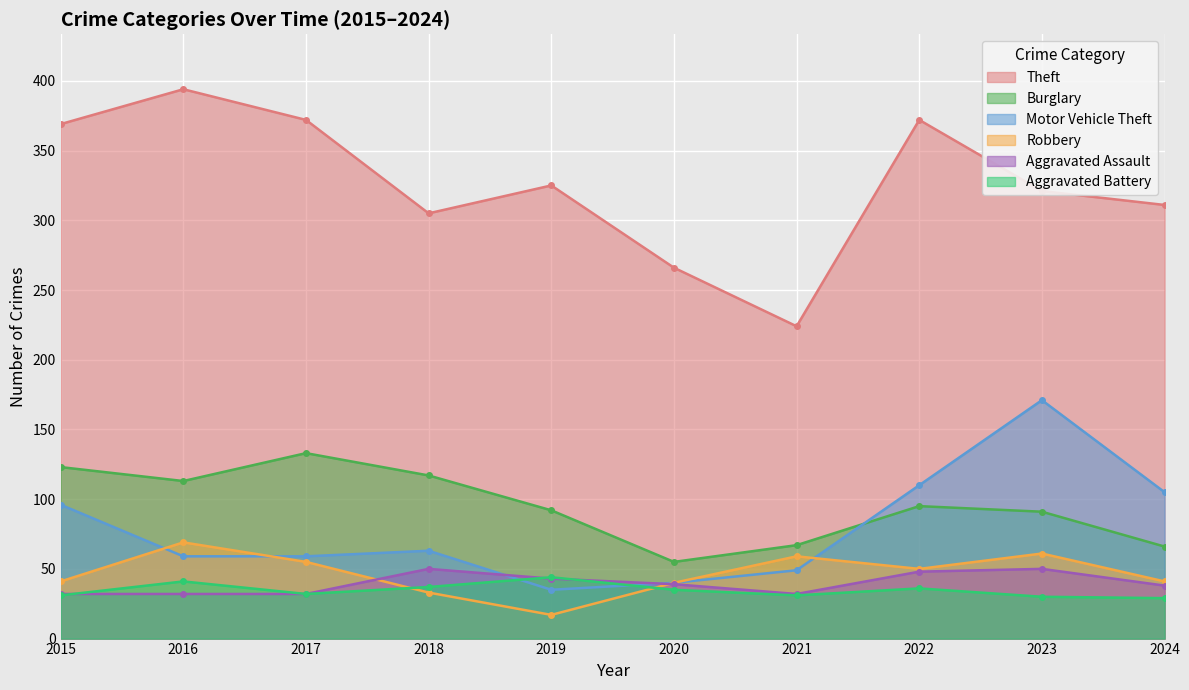

Count the number of categories in the chart.

10